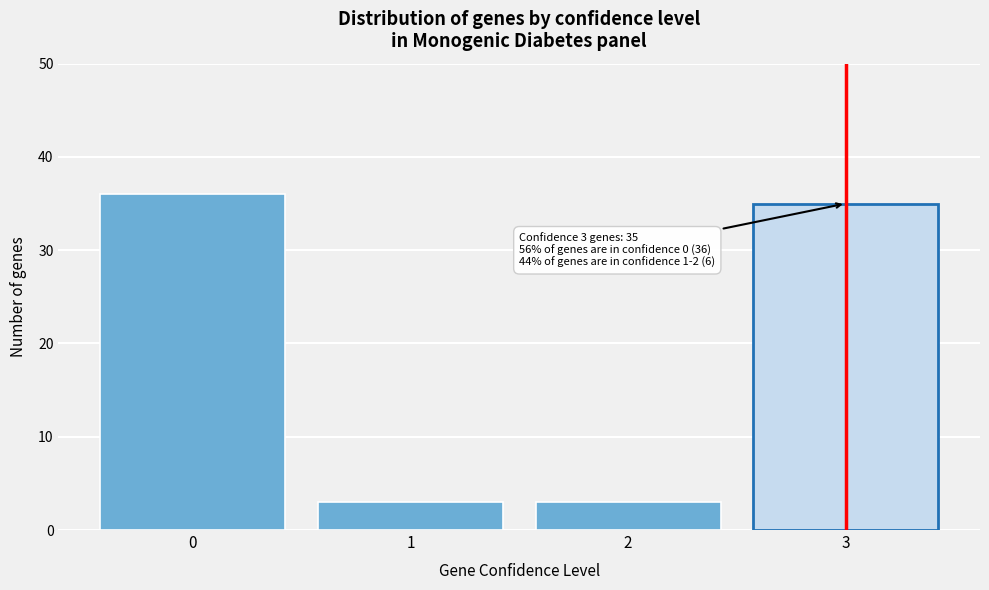

Reading left to right, extract all data points from this chart.

0=36	1=3	2=3	3=35